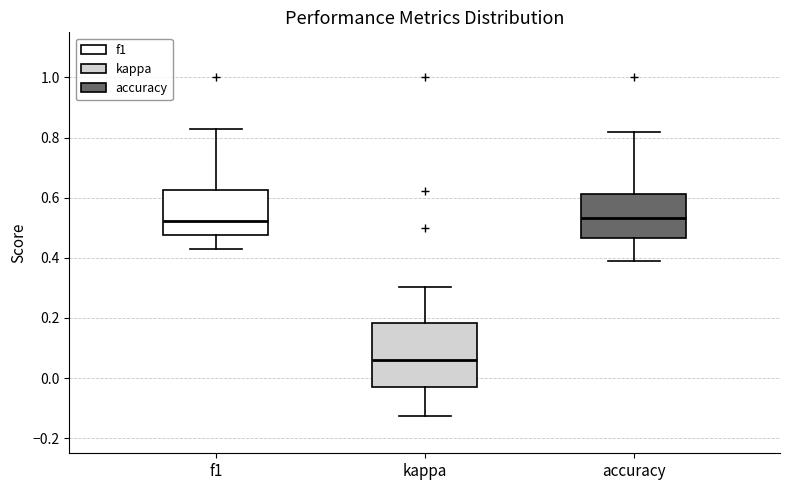

Reading left to right, transcribe this box plot: for each box, give where its median line is, the range the box spans, and where its two whiskers end, as read against the y-axis. The values are not printed on the chart, so give them approximately, as read against the axis.

f1: median 0.52, box 0.48 to 0.62, whiskers 0.42 to 0.82
kappa: median 0.06, box -0.02 to 0.18, whiskers -0.12 to 0.30
accuracy: median 0.54, box 0.46 to 0.62, whiskers 0.38 to 0.82